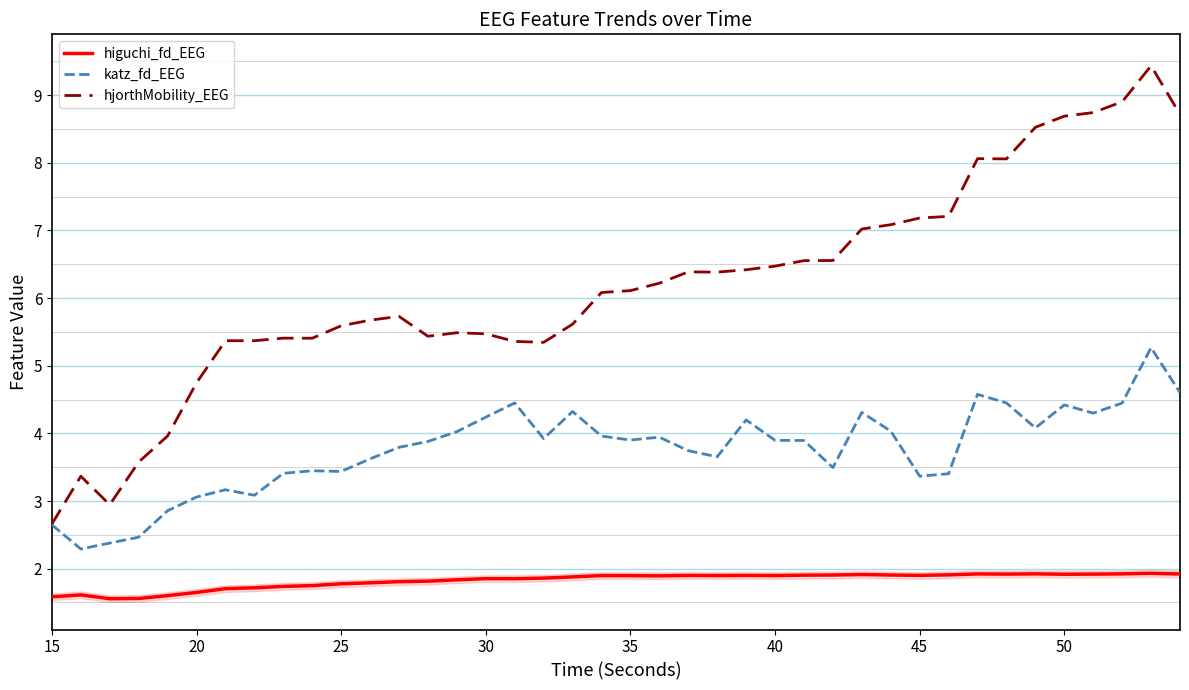

List the series in order of their overall mean, highest first.

hjorthMobility_EEG, katz_fd_EEG, higuchi_fd_EEG